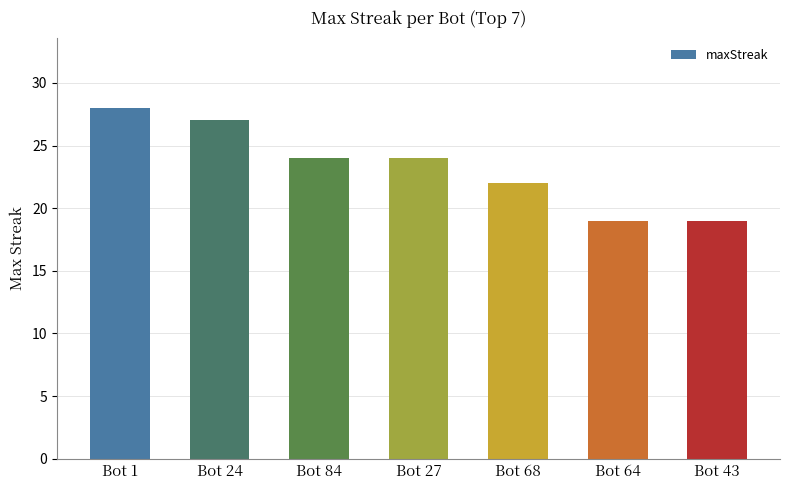

What value does the data have at Bot 27?

24